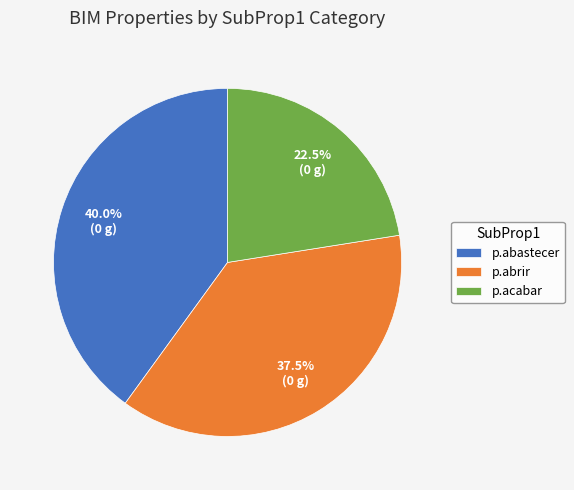

Which has a higher value, p.abastecer or p.abrir?

p.abastecer